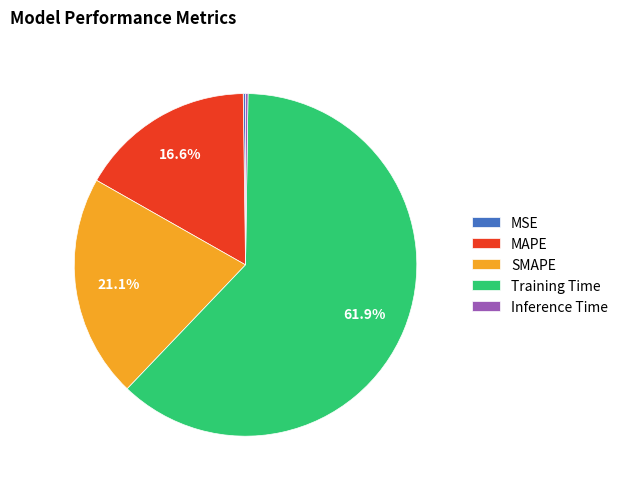

Between SMAPE and MAPE, which is larger?

SMAPE